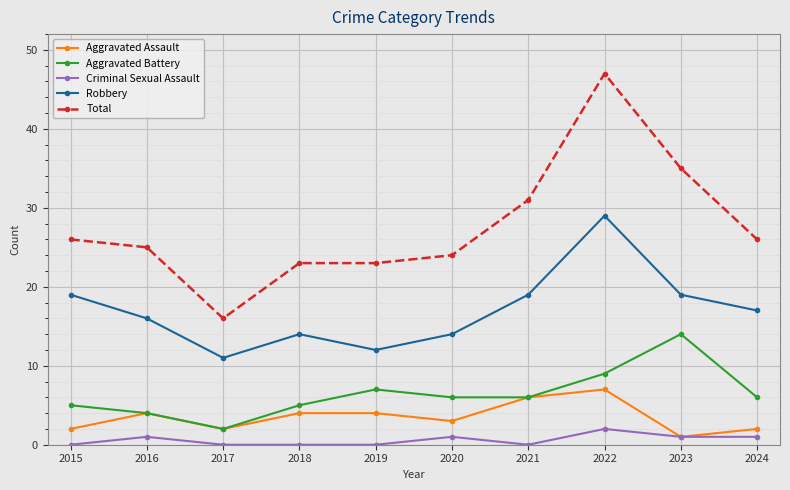

At which label does Robbery reach its peak?

2022